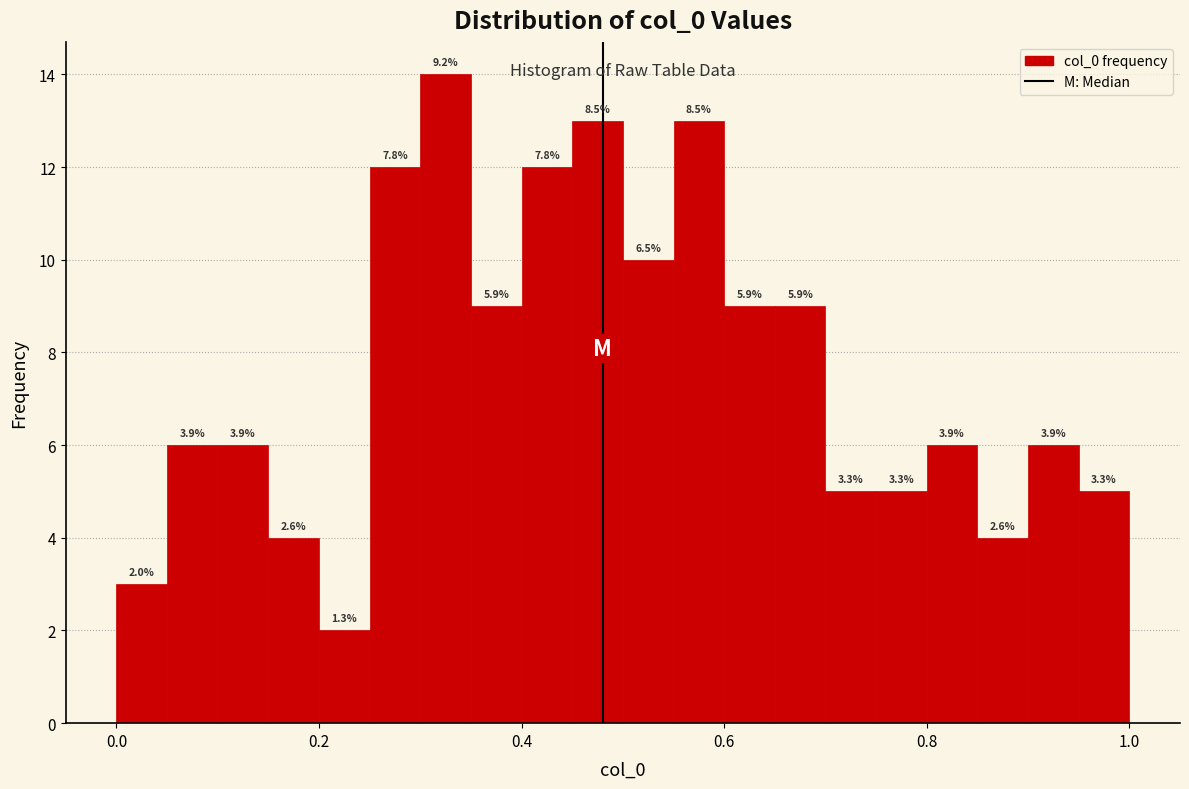

Around what value on the x-axis is the tallest bar? Give the approximate position of its centre, as read against the axis.

0.32